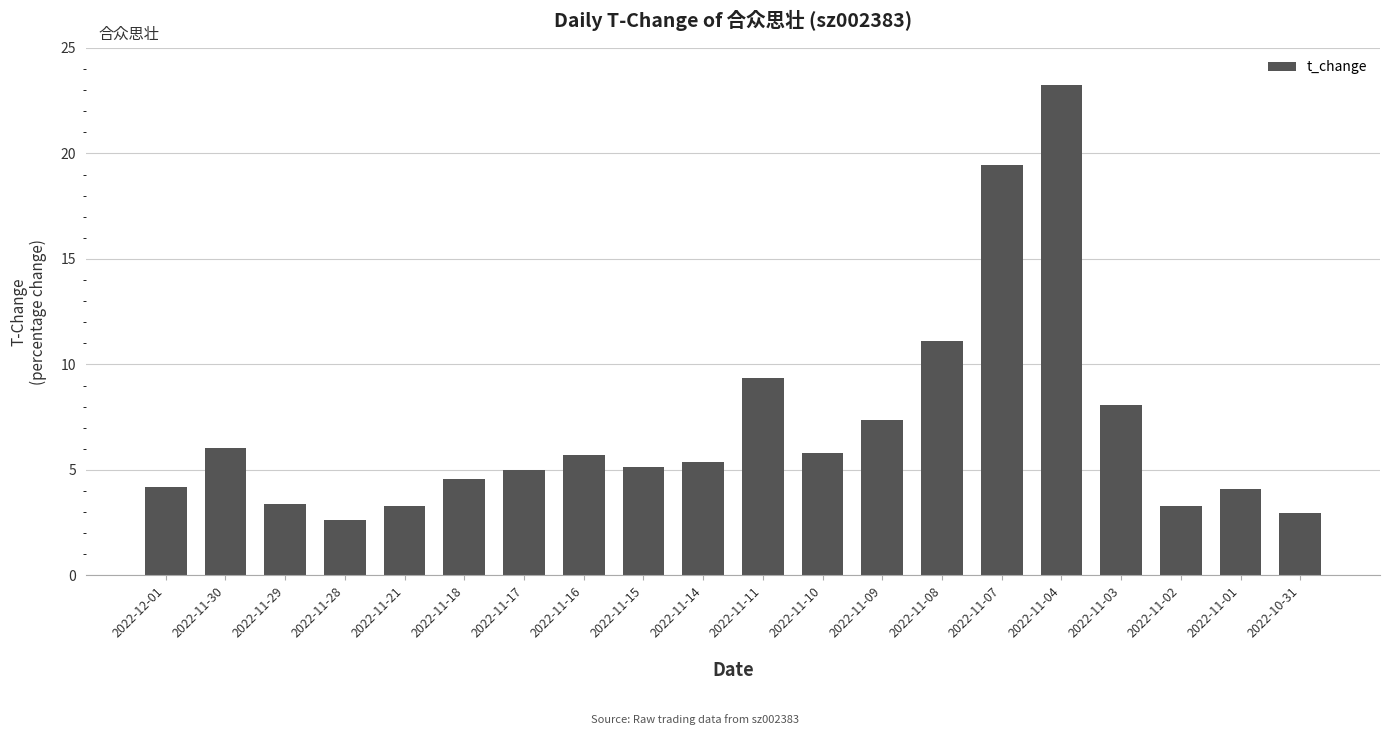

What is the minimum value shown in the chart?

2.6